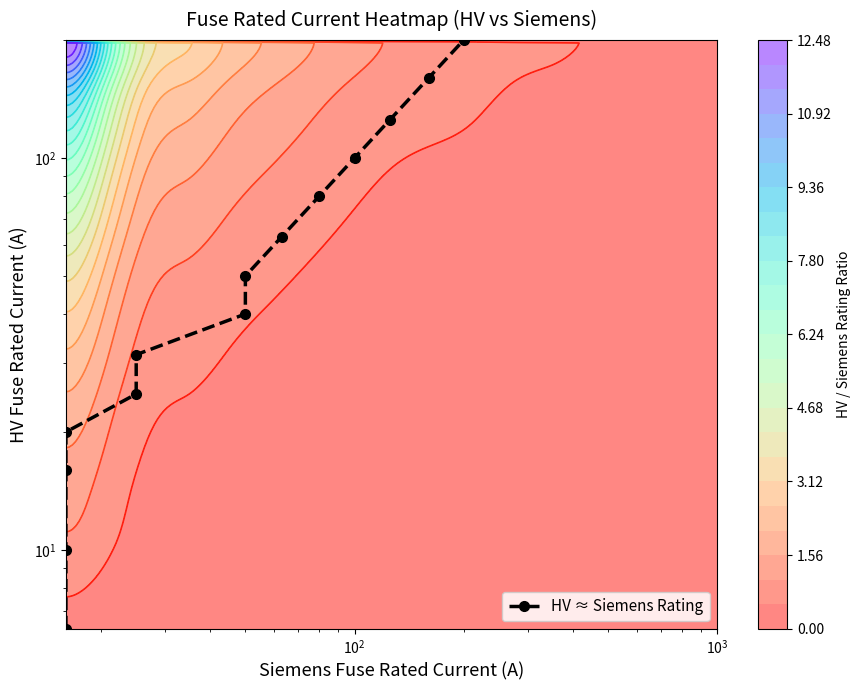

Count the number of values greater than 50.

6